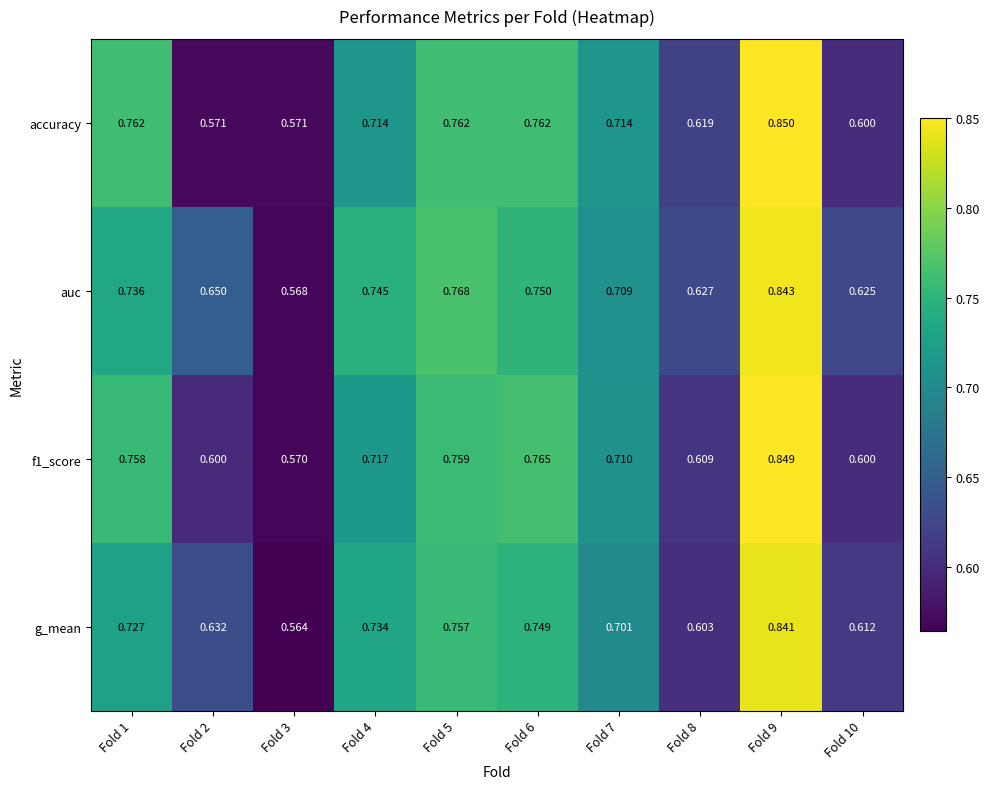

Is the value of accuracy at Fold 6 greater than the value of f1_score at Fold 5?

Yes